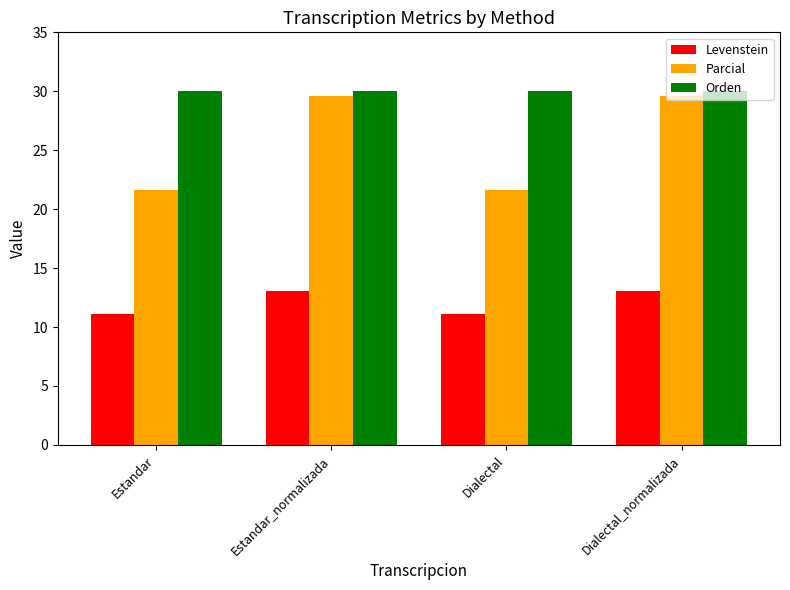

What is the maximum value for Levenstein?

13.0